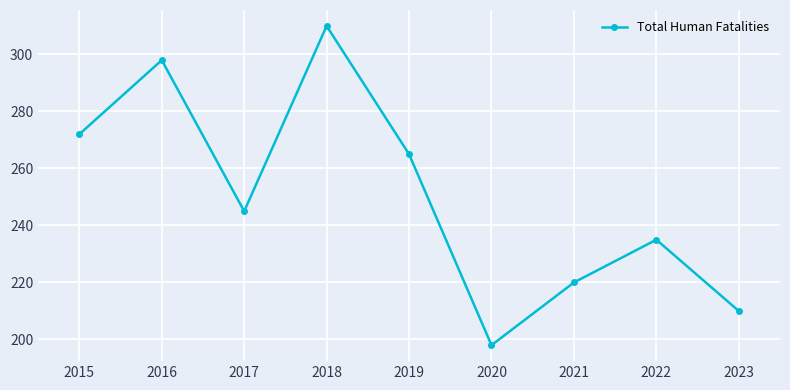

What is the maximum value shown in the chart?

310